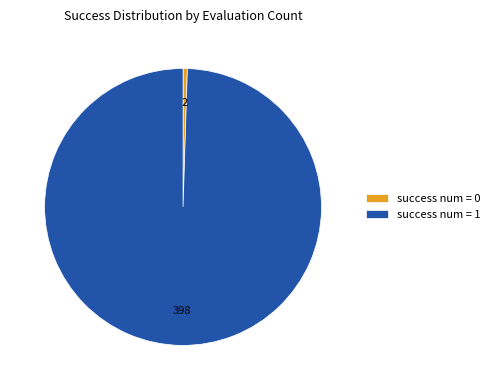

Rank the categories by value from lowest to highest.

success num = 0, success num = 1